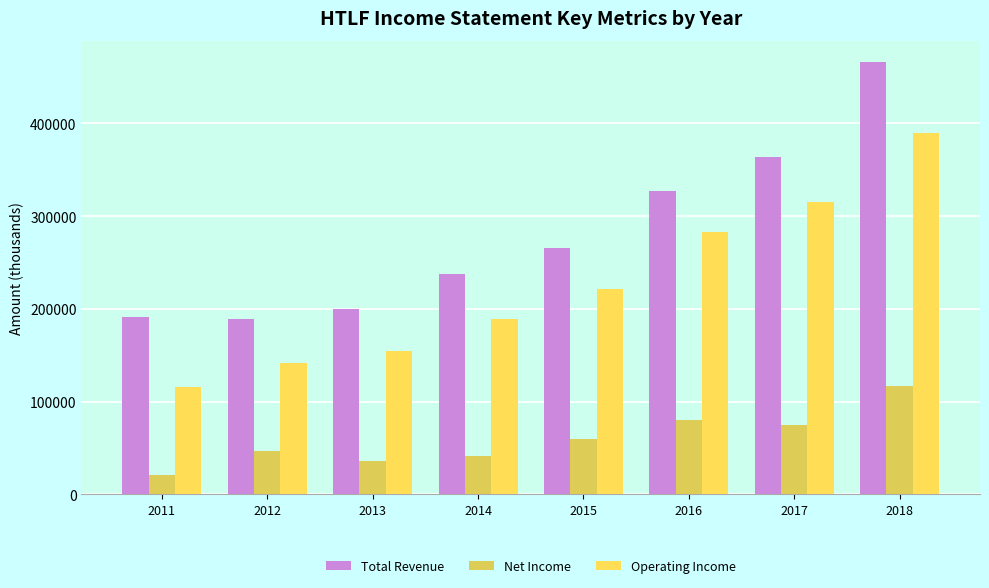

Reading left to right, list all the values displayed in this chart.

Total Revenue: 2011=191700	2012=189300	2013=199500	2014=237000	2015=266000	2016=326500	2017=363700	2018=465800
Net Income: 2011=20400	2012=46400	2013=35700	2014=41100	2015=59200	2016=80100	2017=75200	2018=117000
Operating Income: 2011=116000	2012=142000	2013=154100	2014=188600	2015=221300	2016=283000	2017=314700	2018=389900